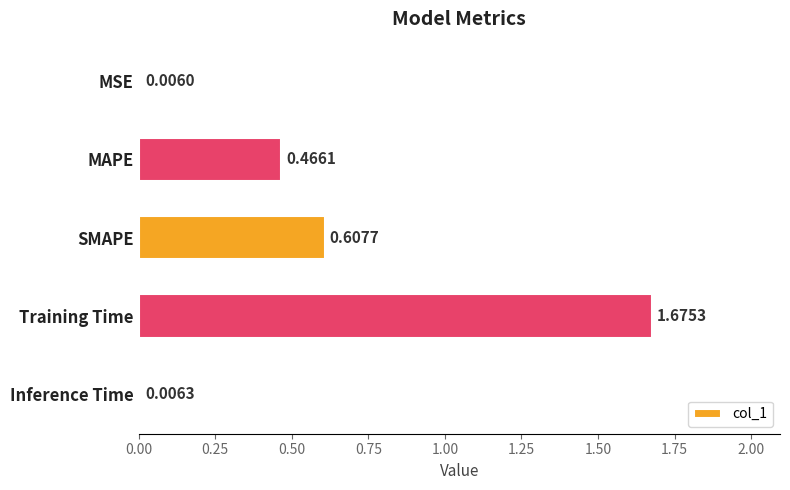

What is the sum of the values at Training Time and MAPE?

2.1